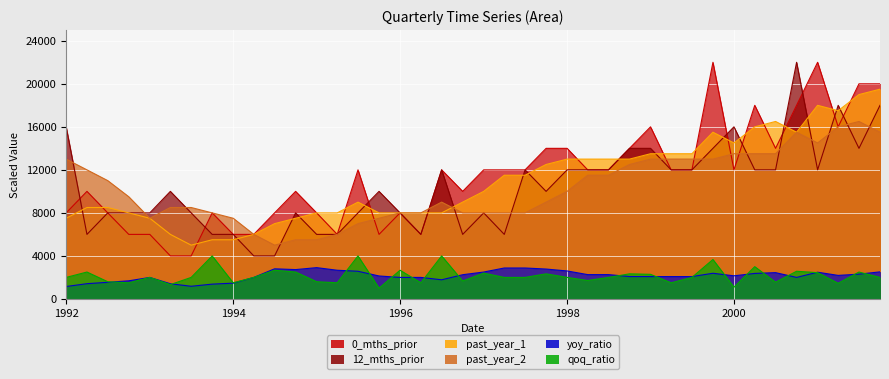

True or false: past_year_1 and yoy_ratio intersect in this chart.

False